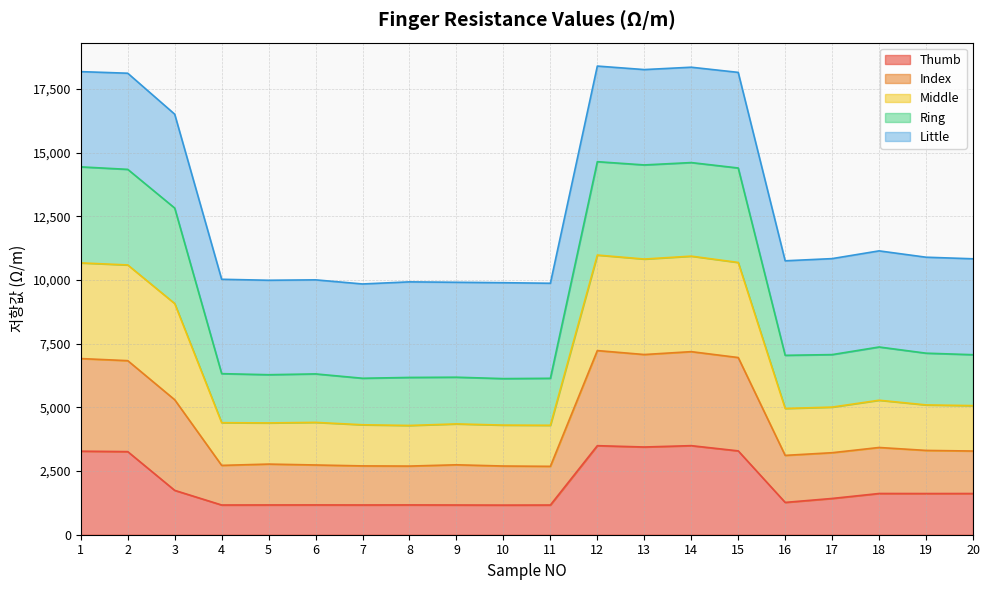

What is the maximum value for Thumb?

3498